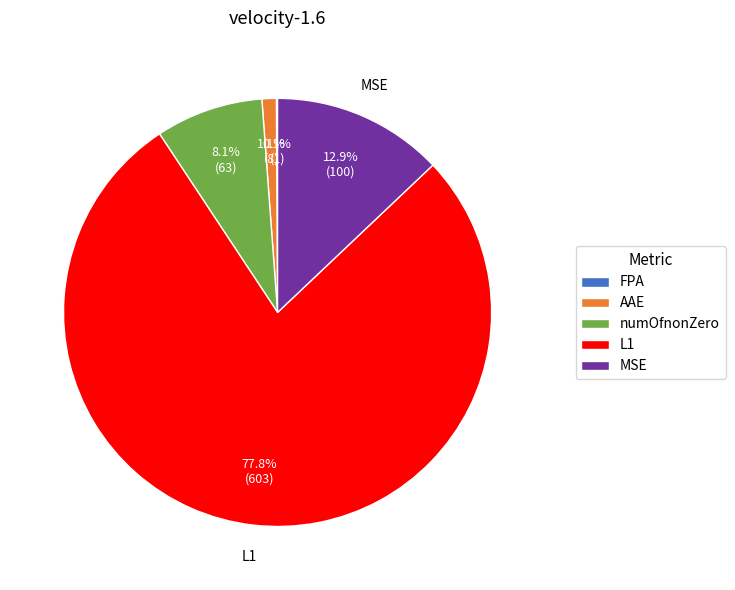

Which category has the biggest portion of the pie?

L1